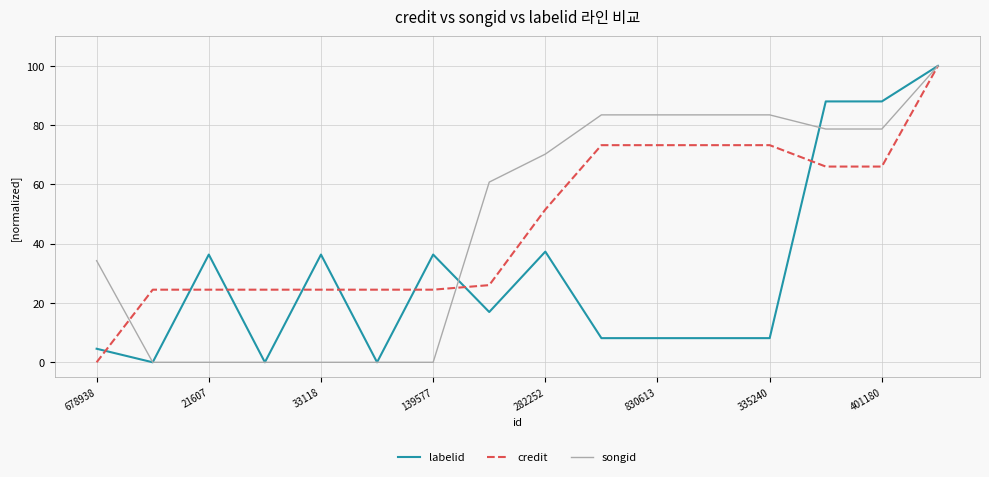

What is the greatest value displayed?

100.0